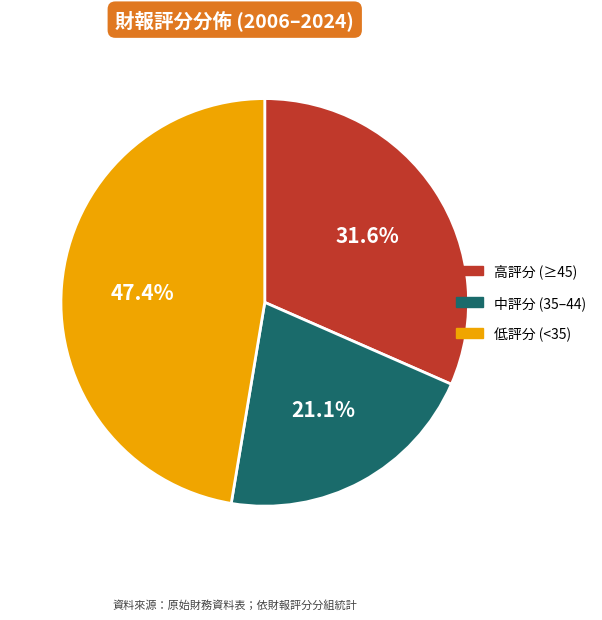

Is there any slice that represents more than half of the pie?

No